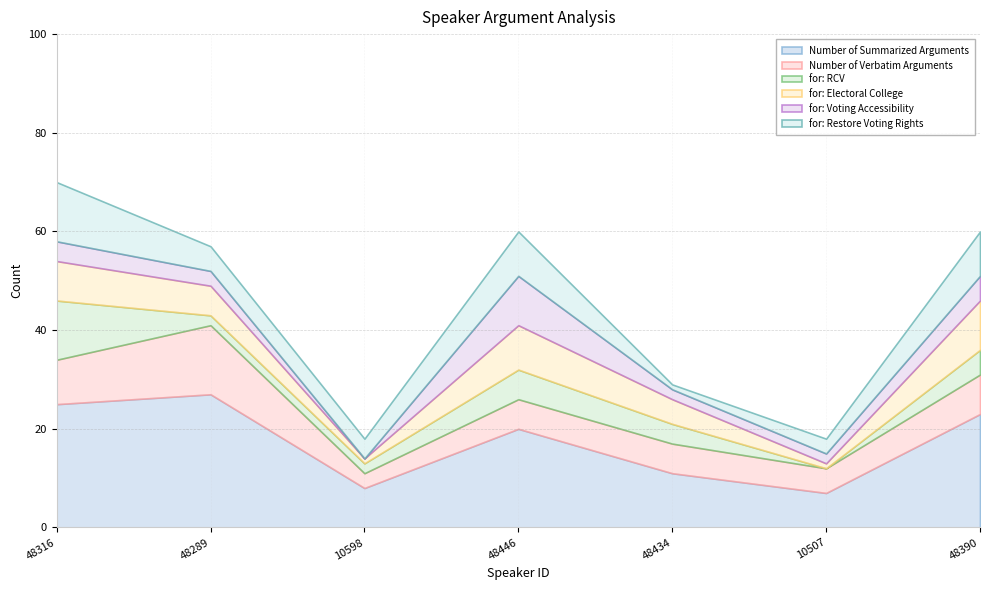

In for: Voting Accessibility, how many points are higher than both neighbors (excluding endpoints)?

1